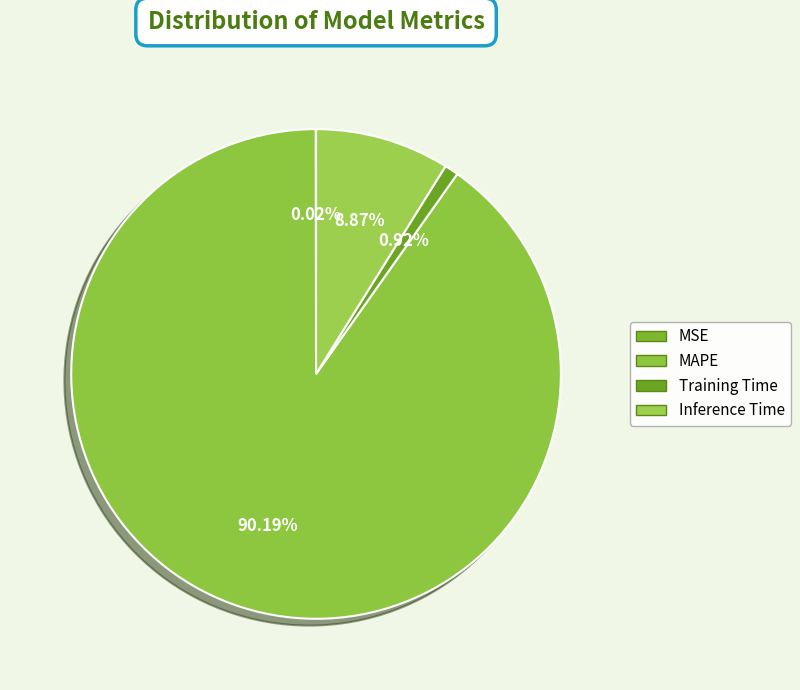

Count the number of slices in the pie.

4